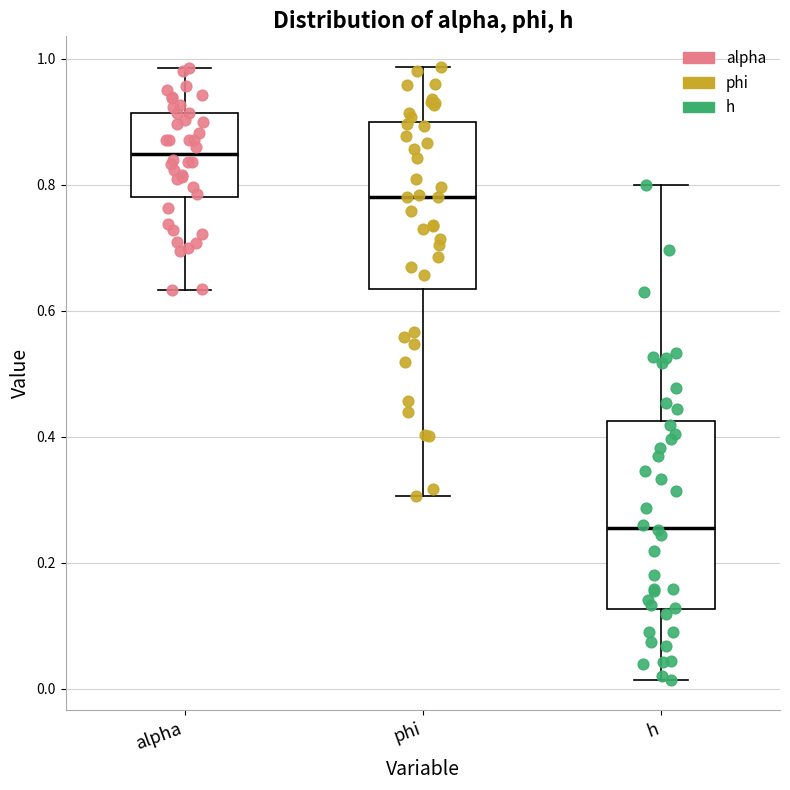

Comparing the boxes themselves (not the whiskers), which one is the tallest?

h